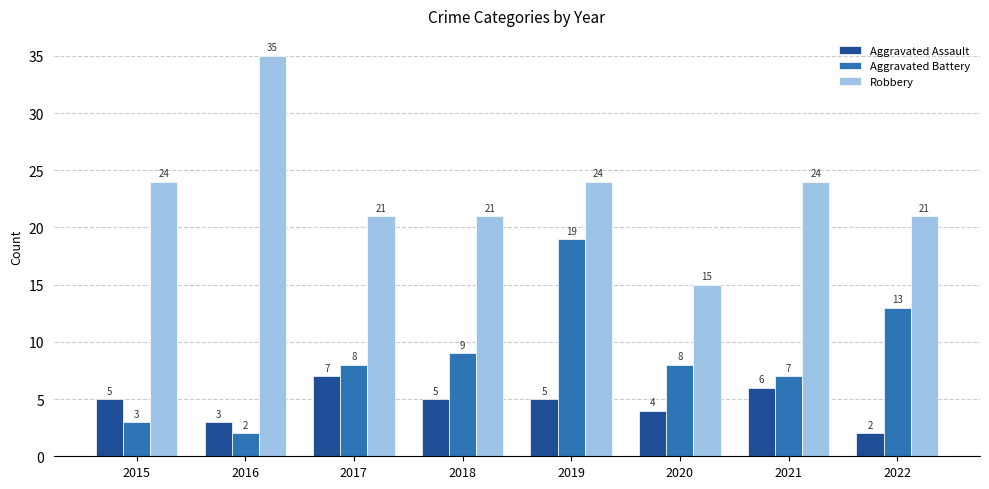

Rank the series by their average value, from lowest to highest.

Aggravated Assault, Aggravated Battery, Robbery